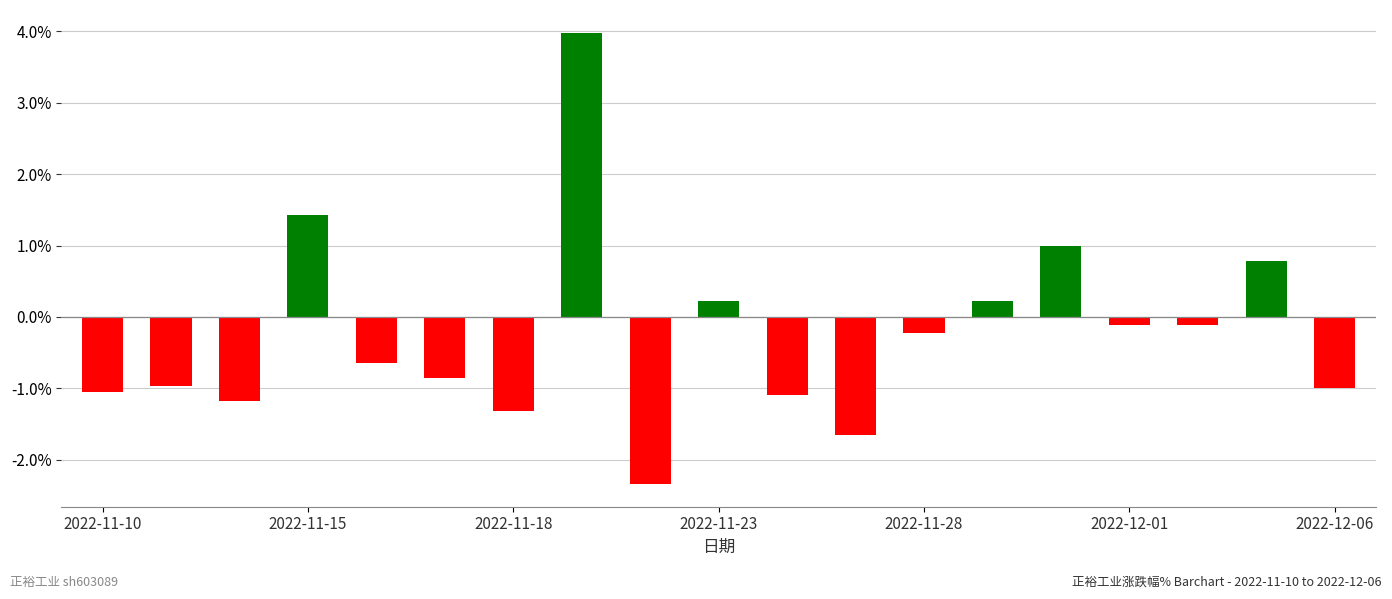

What is the greatest value displayed?

4.0